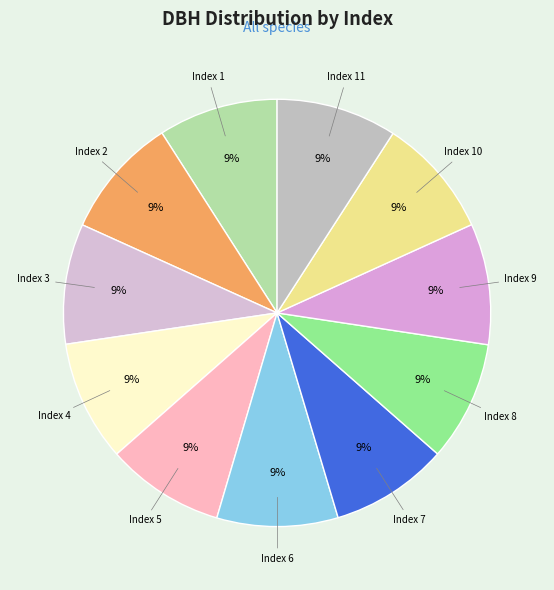

How many segments does this pie chart have?

11